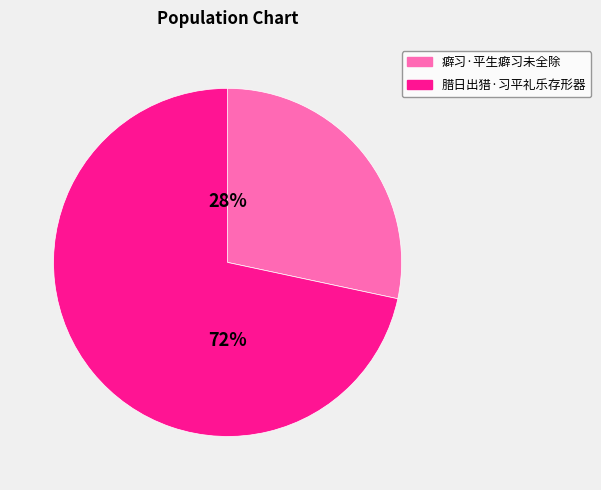

How many slices are in this pie chart?

2